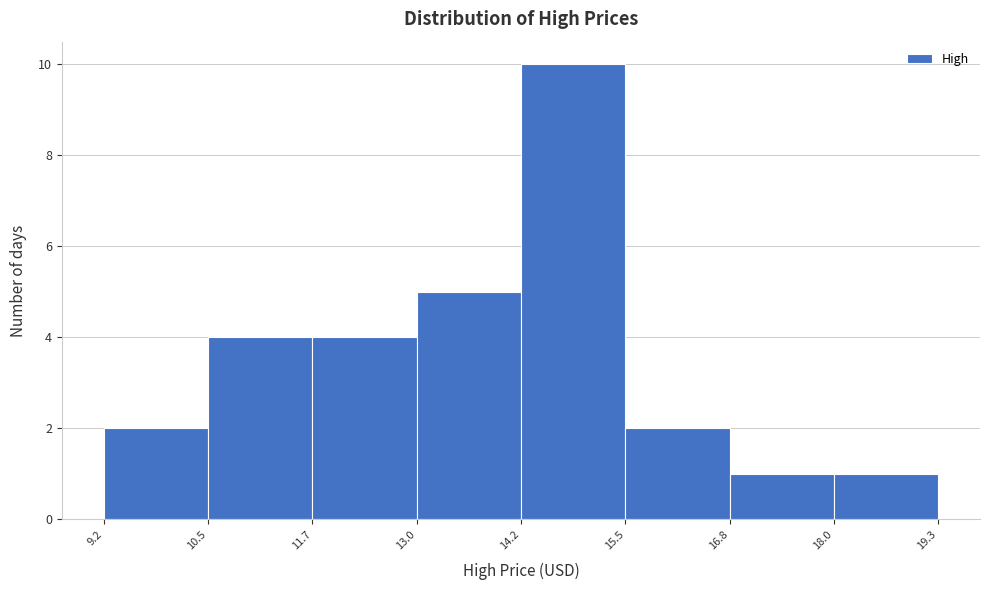

Reading left to right, transcribe this chart: for each bar, give the range it covers on the x-axis and its height. The values are not printed on the chart, so give them approximately, as read against the axis.

9.2 to 10.5: 2
10.5 to 11.7: 4
11.7 to 13.0: 4
13.0 to 14.2: 5
14.2 to 15.5: 10
15.5 to 16.8: 2
16.8 to 18.0: 1
18.0 to 19.3: 1